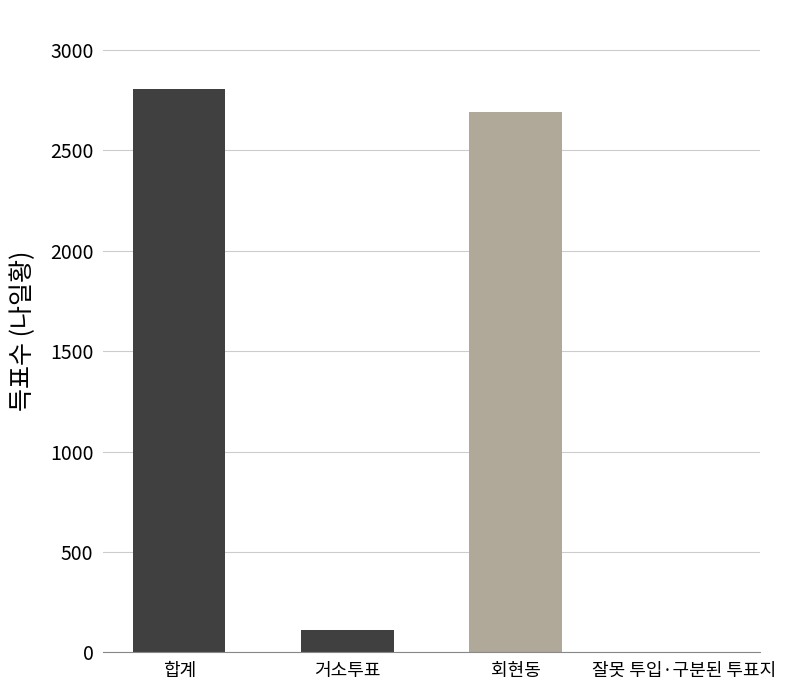

What is the average value?

1404